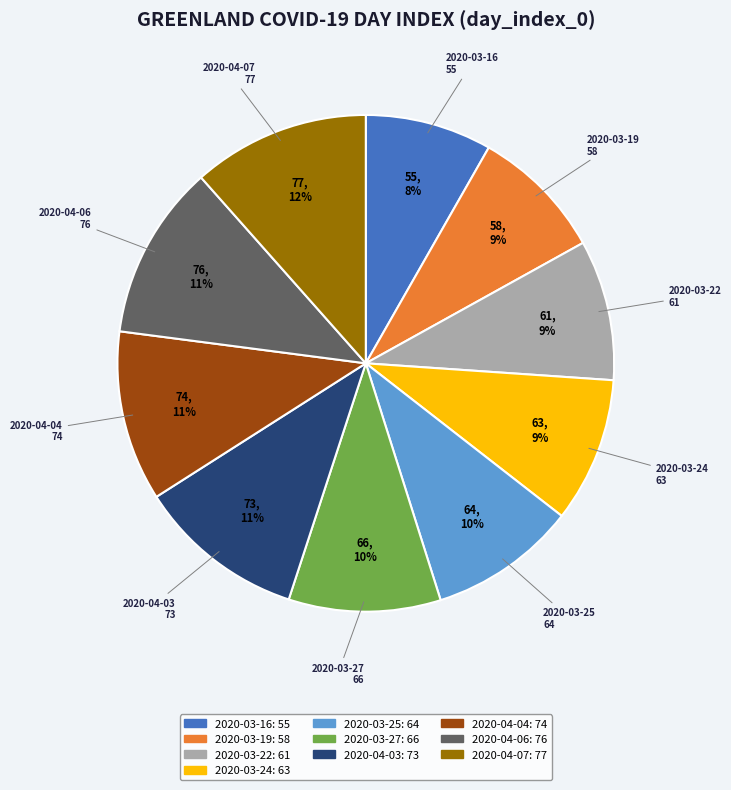

Do 2020-03-27 and 2020-04-07 together represent more than half of the pie?

No